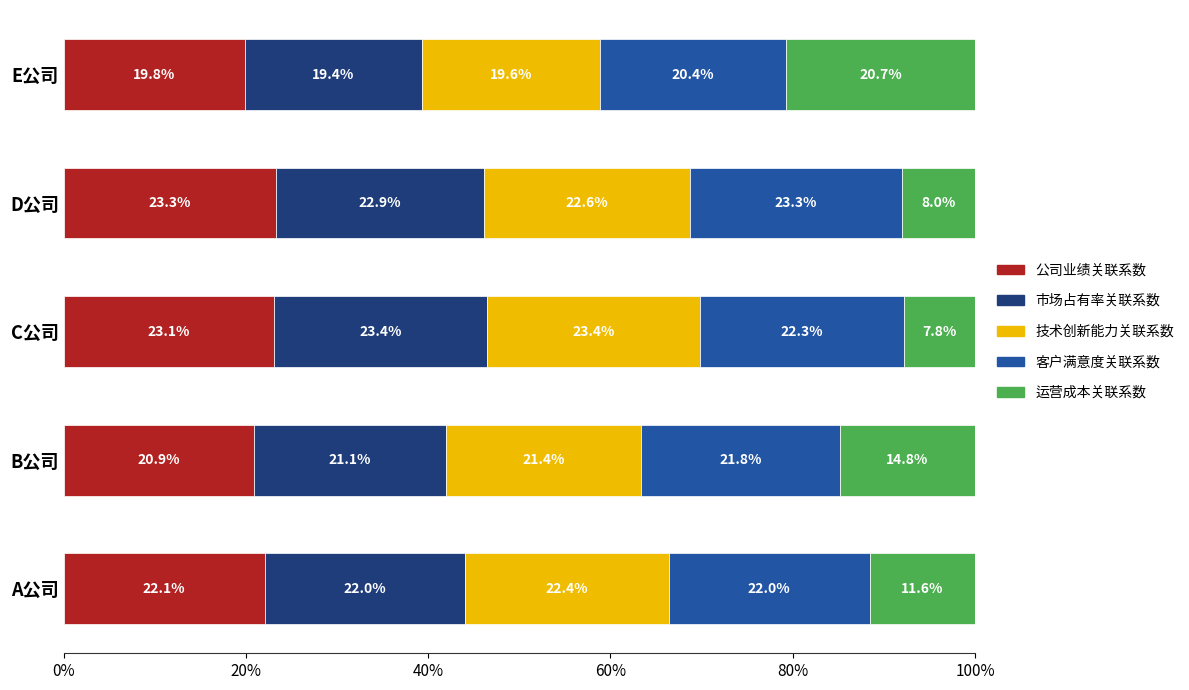

What are all the series names shown in the legend?

公司业绩关联系数, 市场占有率关联系数, 技术创新能力关联系数, 客户满意度关联系数, 运营成本关联系数